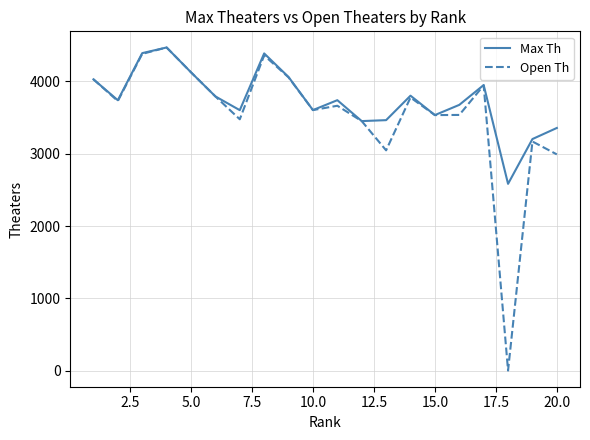

What is the maximum value for Max Th?

4468